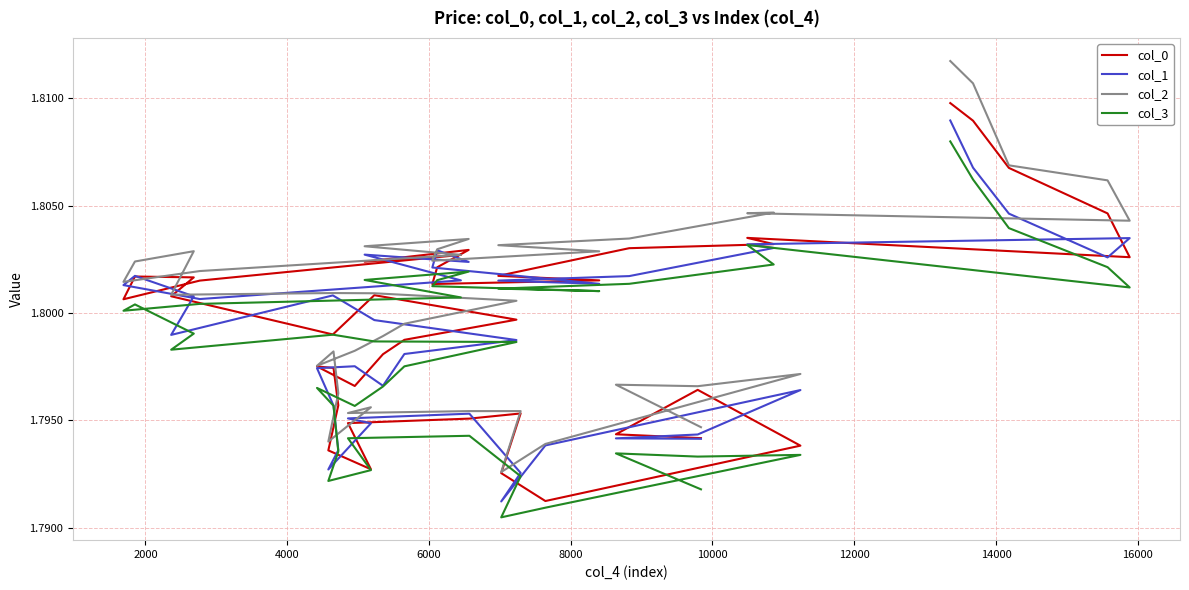

List the series in order of their peak value, lowest first.

col_3, col_1, col_0, col_2